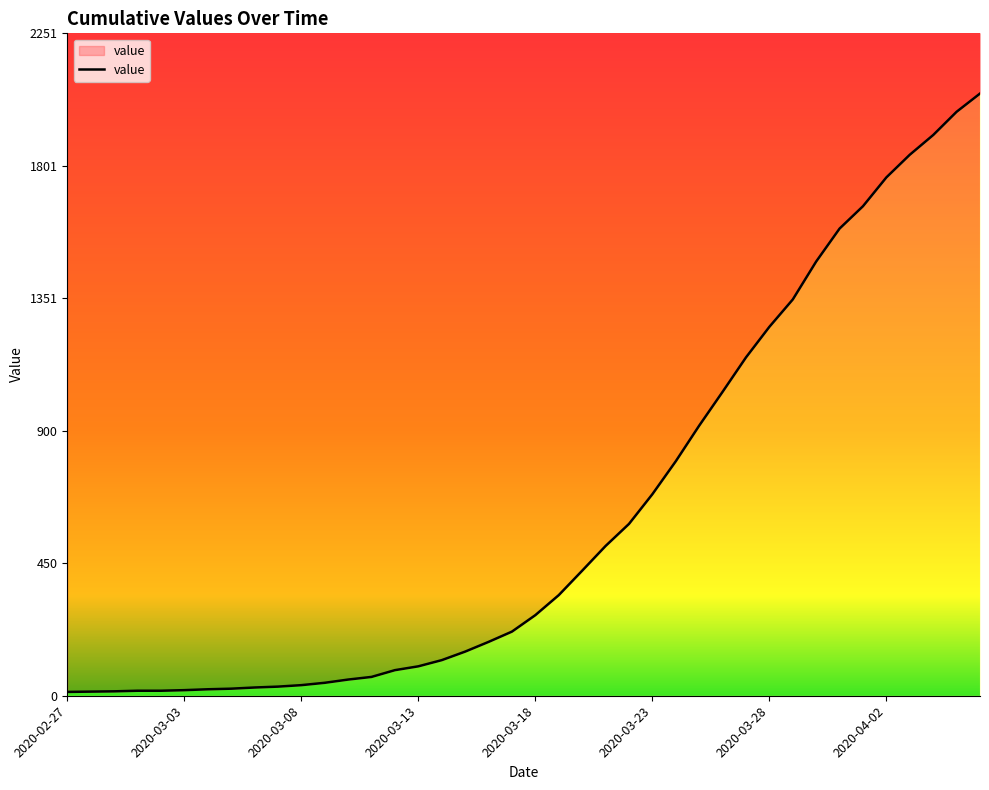

Rank the categories by value from highest to lowest.

2020-04-06, 2020-04-05, 2020-04-04, 2020-04-03, 2020-04-02, 2020-04-01, 2020-03-31, 2020-03-30, 2020-03-29, 2020-03-28, 2020-03-27, 2020-03-26, 2020-03-25, 2020-03-24, 2020-03-23, 2020-03-22, 2020-03-21, 2020-03-20, 2020-03-19, 2020-03-18, 2020-03-17, 2020-03-16, 2020-03-15, 2020-03-14, 2020-03-13, 2020-03-12, 2020-03-11, 2020-03-10, 2020-03-09, 2020-03-08, 2020-03-07, 2020-03-06, 2020-03-05, 2020-03-04, 2020-03-03, 2020-03-01, 2020-03-02, 2020-02-29, 2020-02-28, 2020-02-27